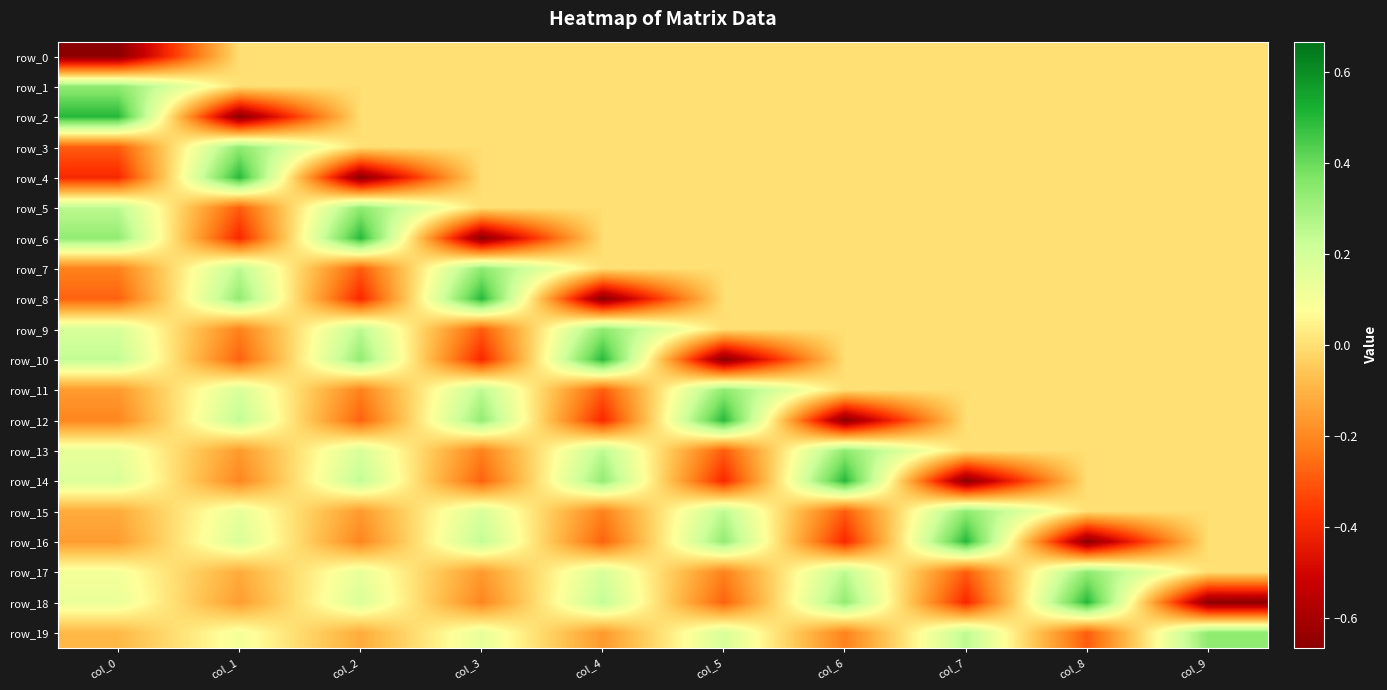

The row_15 series shows -0.1 at col_0. True or false?

True